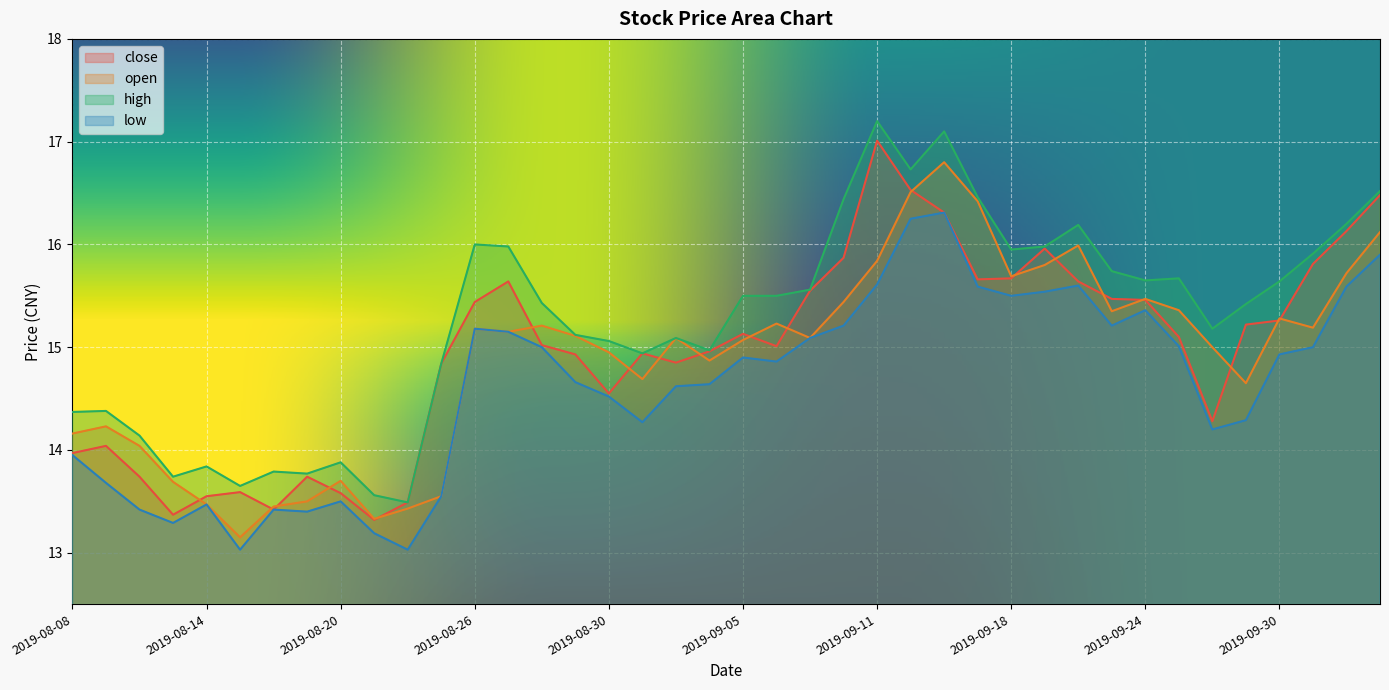

Reading right to left, list all the values displayed in this chart.

close: 2019-10-10=16.5	2019-10-09=16.1	2019-10-08=15.8	2019-09-30=15.3	2019-09-27=15.2	2019-09-26=14.3	2019-09-25=15.1	2019-09-24=15.5	2019-09-23=15.5	2019-09-20=15.6	2019-09-19=16.0	2019-09-18=15.7	2019-09-17=15.7	2019-09-16=16.3	2019-09-12=16.5	2019-09-11=17.0	2019-09-10=15.9	2019-09-09=15.6	2019-09-06=15.0	2019-09-05=15.1	2019-09-04=15.0	2019-09-03=14.8	2019-09-02=14.9	2019-08-30=14.6	2019-08-29=14.9	2019-08-28=15.0	2019-08-27=15.6	2019-08-26=15.4	2019-08-23=14.8	2019-08-22=13.5	2019-08-21=13.3	2019-08-20=13.6	2019-08-19=13.7	2019-08-16=13.4	2019-08-15=13.6	2019-08-14=13.6	2019-08-13=13.4	2019-08-12=13.7	2019-08-09=14.0	2019-08-08=14.0
open: 2019-10-10=16.1	2019-10-09=15.7	2019-10-08=15.2	2019-09-30=15.3	2019-09-27=14.7	2019-09-26=15.0	2019-09-25=15.4	2019-09-24=15.5	2019-09-23=15.3	2019-09-20=16.0	2019-09-19=15.8	2019-09-18=15.7	2019-09-17=16.4	2019-09-16=16.8	2019-09-12=16.5	2019-09-11=15.8	2019-09-10=15.4	2019-09-09=15.1	2019-09-06=15.2	2019-09-05=15.1	2019-09-04=14.9	2019-09-03=15.1	2019-09-02=14.7	2019-08-30=14.9	2019-08-29=15.1	2019-08-28=15.2	2019-08-27=15.2	2019-08-26=15.2	2019-08-23=13.6	2019-08-22=13.4	2019-08-21=13.3	2019-08-20=13.7	2019-08-19=13.5	2019-08-16=13.4	2019-08-15=13.2	2019-08-14=13.5	2019-08-13=13.7	2019-08-12=14.0	2019-08-09=14.2	2019-08-08=14.2
high: 2019-10-10=16.5	2019-10-09=16.2	2019-10-08=15.9	2019-09-30=15.6	2019-09-27=15.4	2019-09-26=15.2	2019-09-25=15.7	2019-09-24=15.7	2019-09-23=15.7	2019-09-20=16.2	2019-09-19=16.0	2019-09-18=15.9	2019-09-17=16.5	2019-09-16=17.1	2019-09-12=16.7	2019-09-11=17.2	2019-09-10=16.4	2019-09-09=15.6	2019-09-06=15.5	2019-09-05=15.5	2019-09-04=15.0	2019-09-03=15.1	2019-09-02=14.9	2019-08-30=15.1	2019-08-29=15.1	2019-08-28=15.4	2019-08-27=16.0	2019-08-26=16.0	2019-08-23=14.8	2019-08-22=13.5	2019-08-21=13.6	2019-08-20=13.9	2019-08-19=13.8	2019-08-16=13.8	2019-08-15=13.7	2019-08-14=13.8	2019-08-13=13.7	2019-08-12=14.1	2019-08-09=14.4	2019-08-08=14.4
low: 2019-10-10=15.9	2019-10-09=15.6	2019-10-08=15.0	2019-09-30=14.9	2019-09-27=14.3	2019-09-26=14.2	2019-09-25=15.0	2019-09-24=15.4	2019-09-23=15.2	2019-09-20=15.6	2019-09-19=15.5	2019-09-18=15.5	2019-09-17=15.6	2019-09-16=16.3	2019-09-12=16.2	2019-09-11=15.6	2019-09-10=15.2	2019-09-09=15.1	2019-09-06=14.9	2019-09-05=14.9	2019-09-04=14.6	2019-09-03=14.6	2019-09-02=14.3	2019-08-30=14.5	2019-08-29=14.7	2019-08-28=15.0	2019-08-27=15.2	2019-08-26=15.2	2019-08-23=13.6	2019-08-22=13.0	2019-08-21=13.2	2019-08-20=13.5	2019-08-19=13.4	2019-08-16=13.4	2019-08-15=13.0	2019-08-14=13.5	2019-08-13=13.3	2019-08-12=13.4	2019-08-09=13.7	2019-08-08=13.9